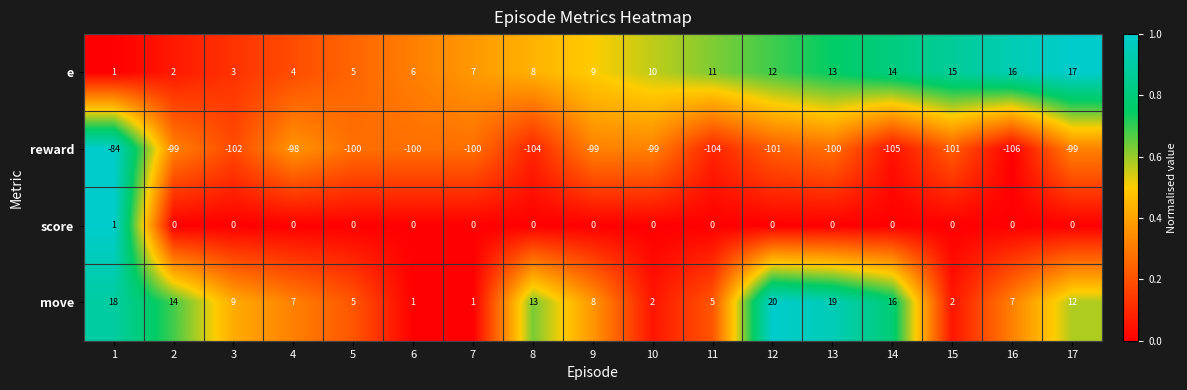

The reward series shows -146 at 1. True or false?

False